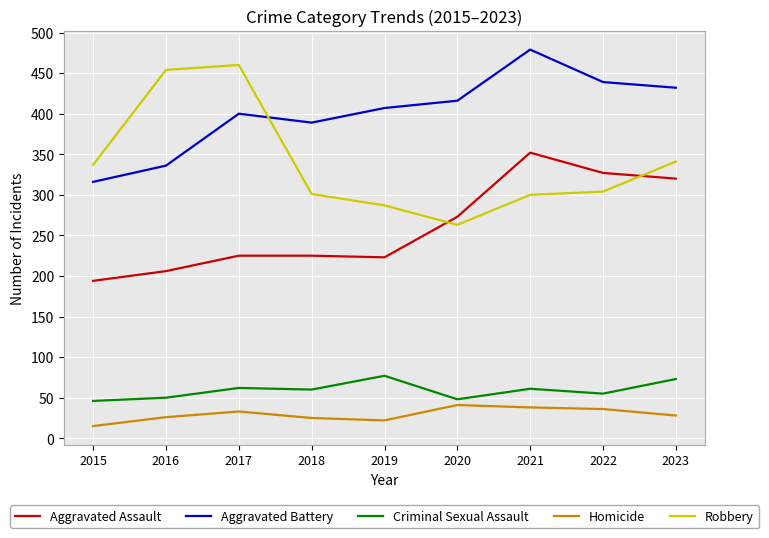

Rank the series at 2021 from highest to lowest value.

Aggravated Battery, Aggravated Assault, Robbery, Criminal Sexual Assault, Homicide